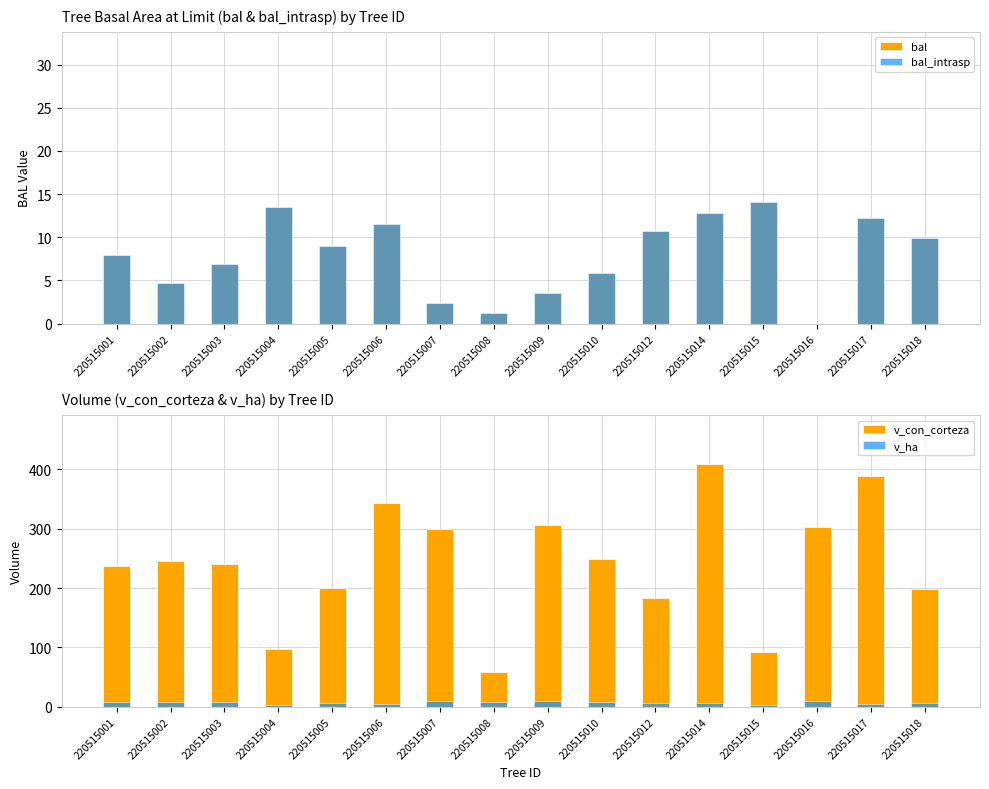

What is the value of the v_ha bar at the 8th from the left?

7.5